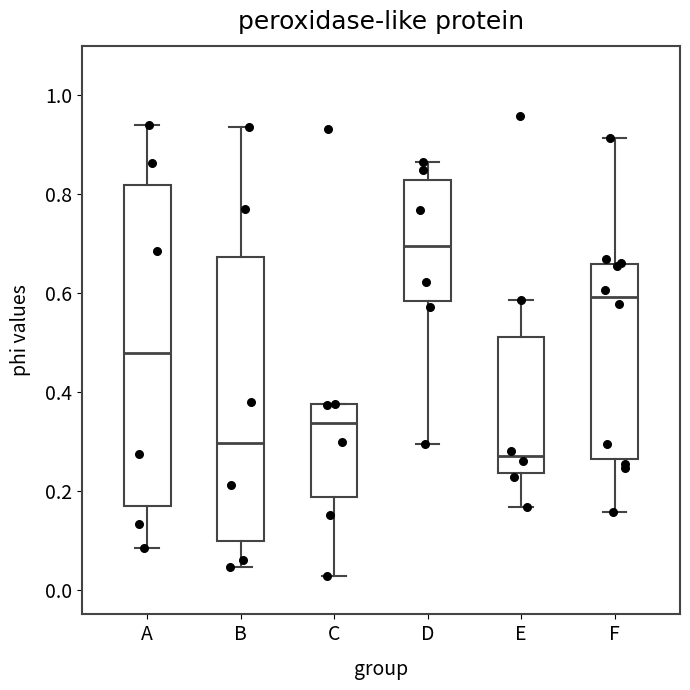

Where is the lower edge of the box for C on the y-axis? The values are not printed on the chart, so give them approximately, as read against the axis.

0.18